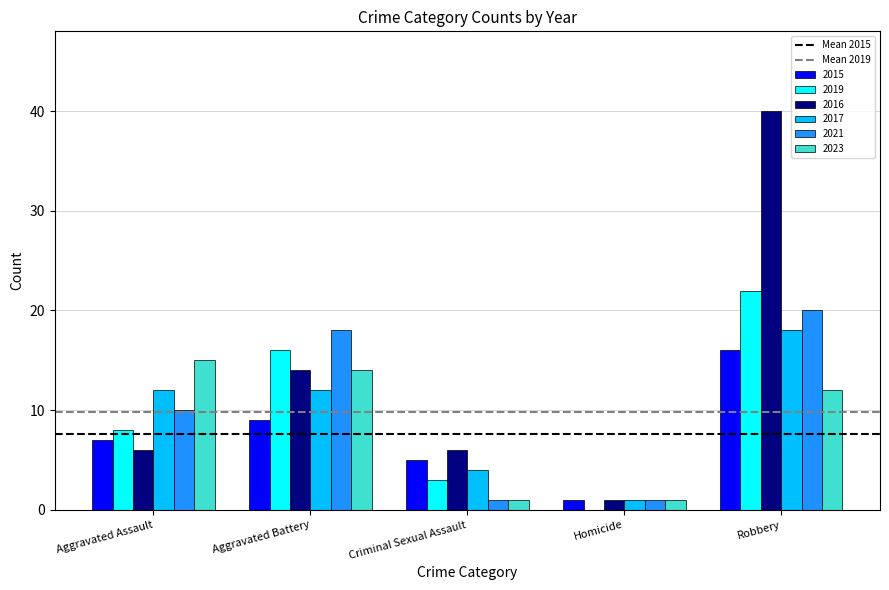

Between Aggravated Battery and Criminal Sexual Assault, which series saw the biggest shift?

2021